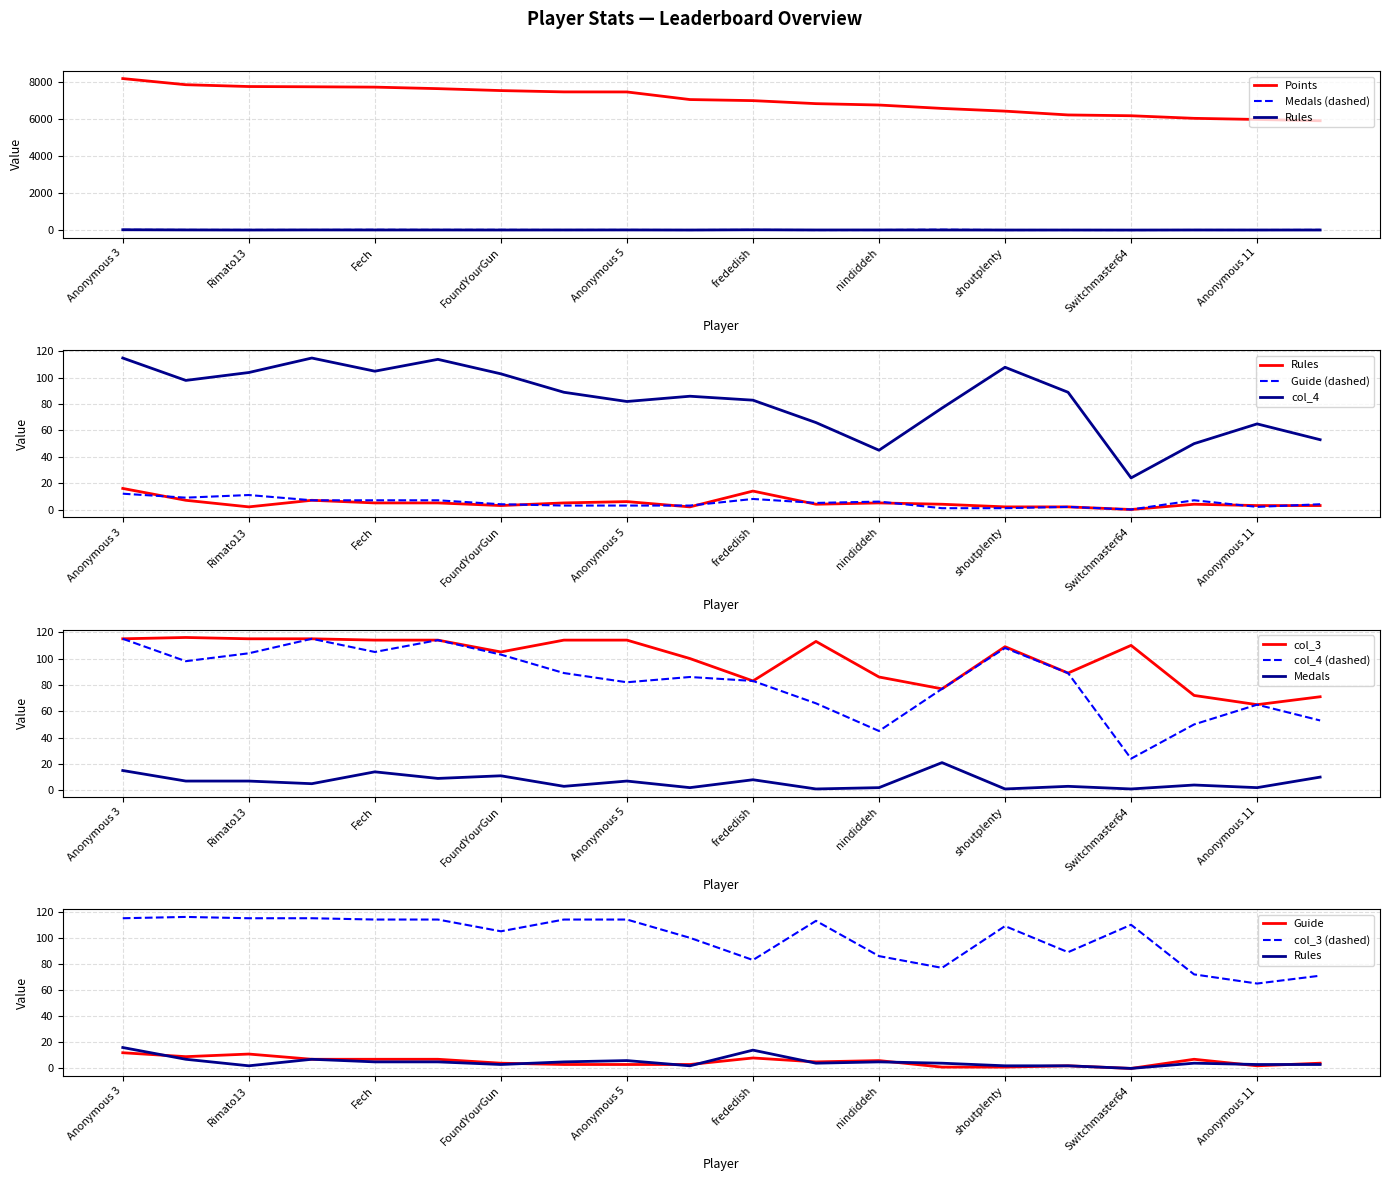

Where is Medals nearest to the value 11?

FoundYourGun